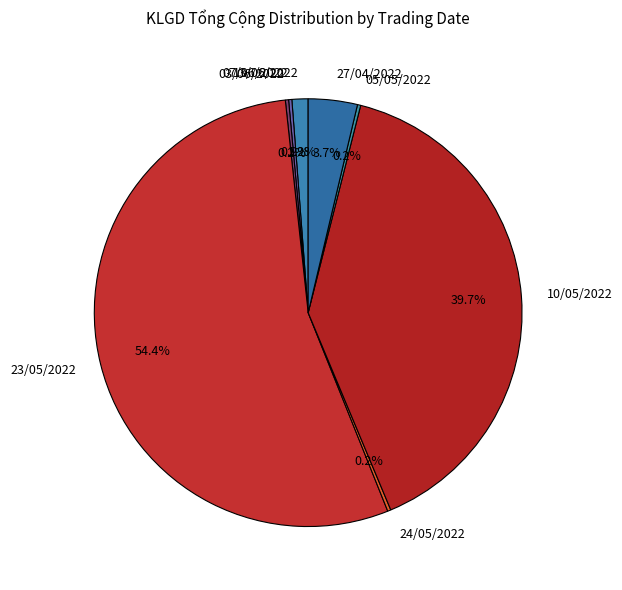

Approximately how many times larger is the value at 23/05/2022 compared to 27/04/2022?

14.7